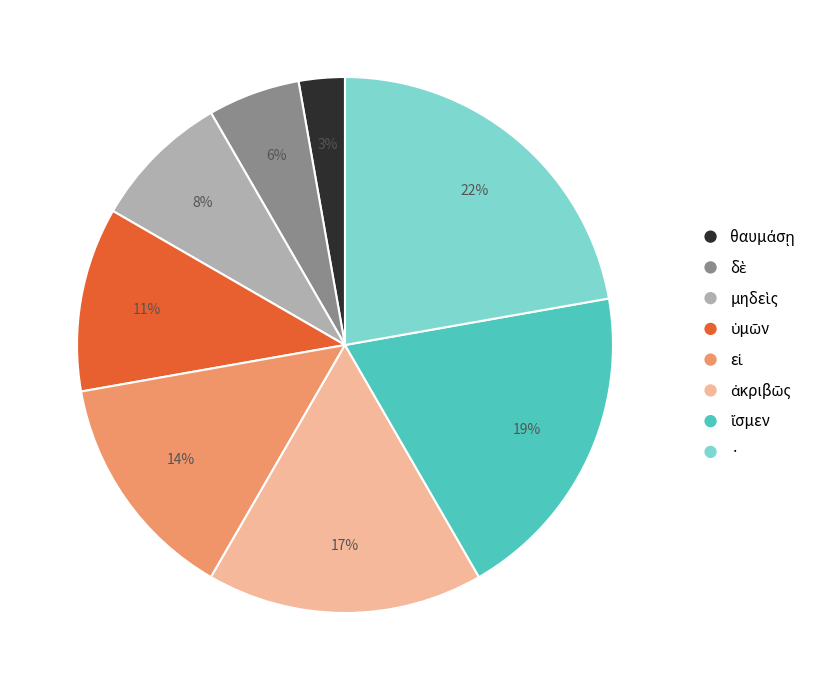

The · slice represents 7% of the pie. True or false?

False